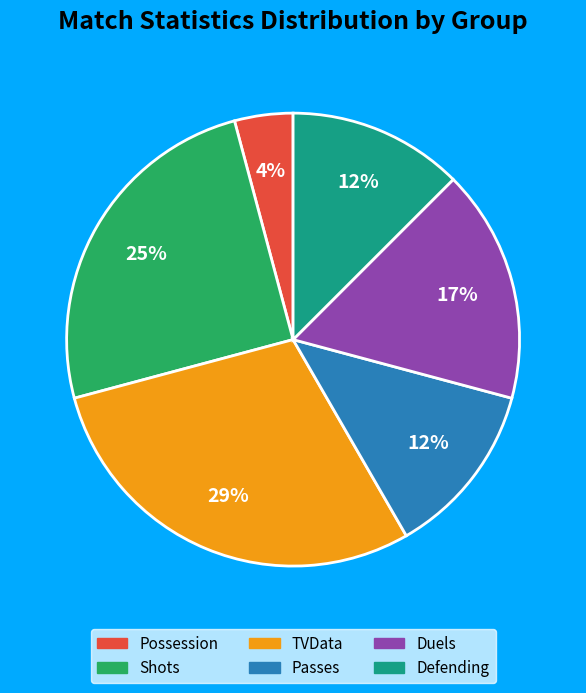

To the nearest percent, what portion does Possession represent?

4%